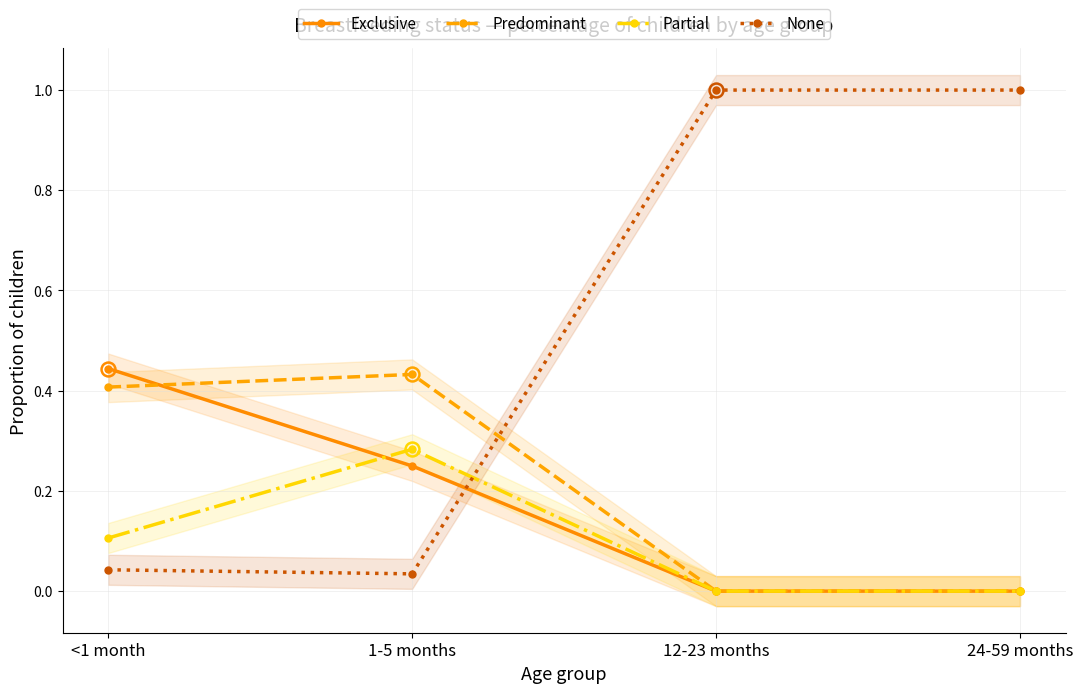

What is the difference between the second highest and minimum values in the Predominant series?

0.4